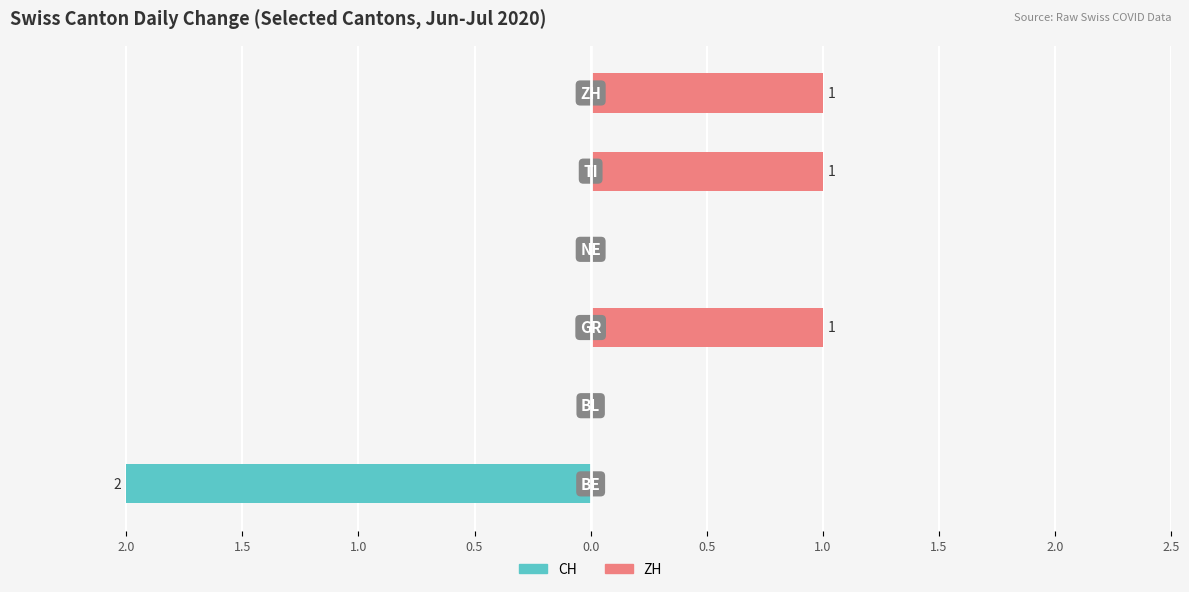

At 1.0, list the series in order from largest to smallest.

ZH, CH (total)